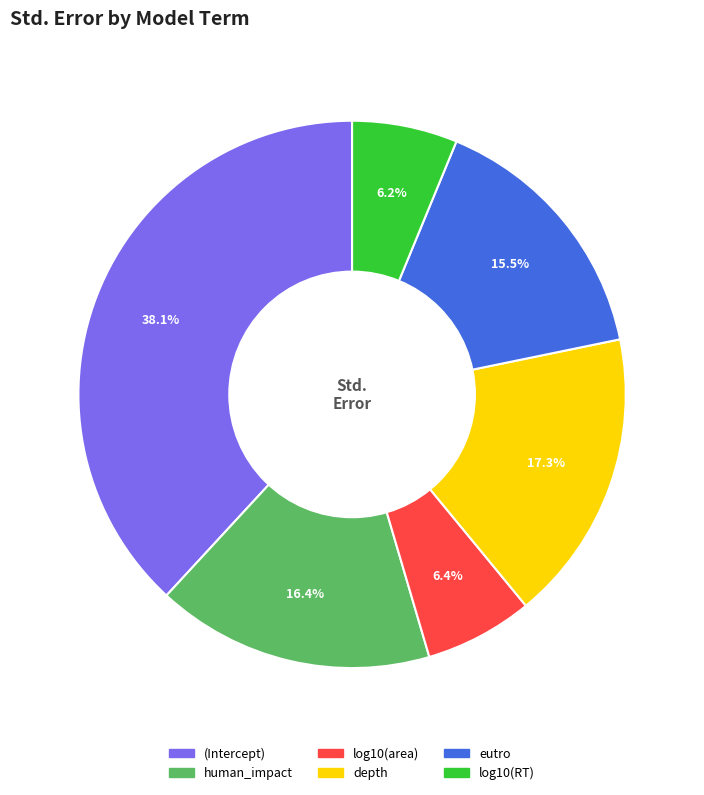

What percentage is the depth slice, to the nearest percent?

17%